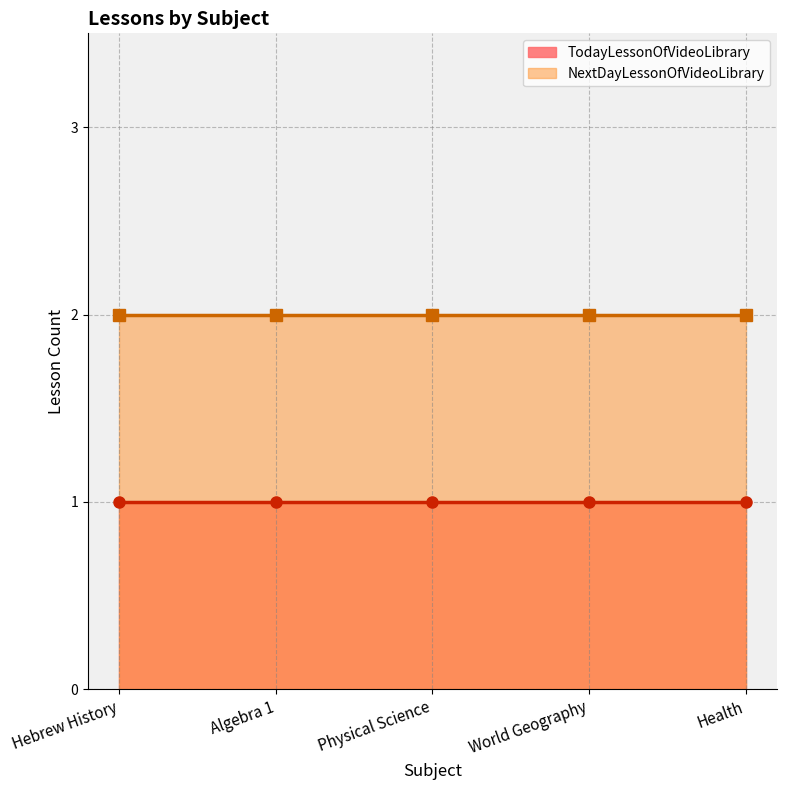

How many series are shown in this chart?

2